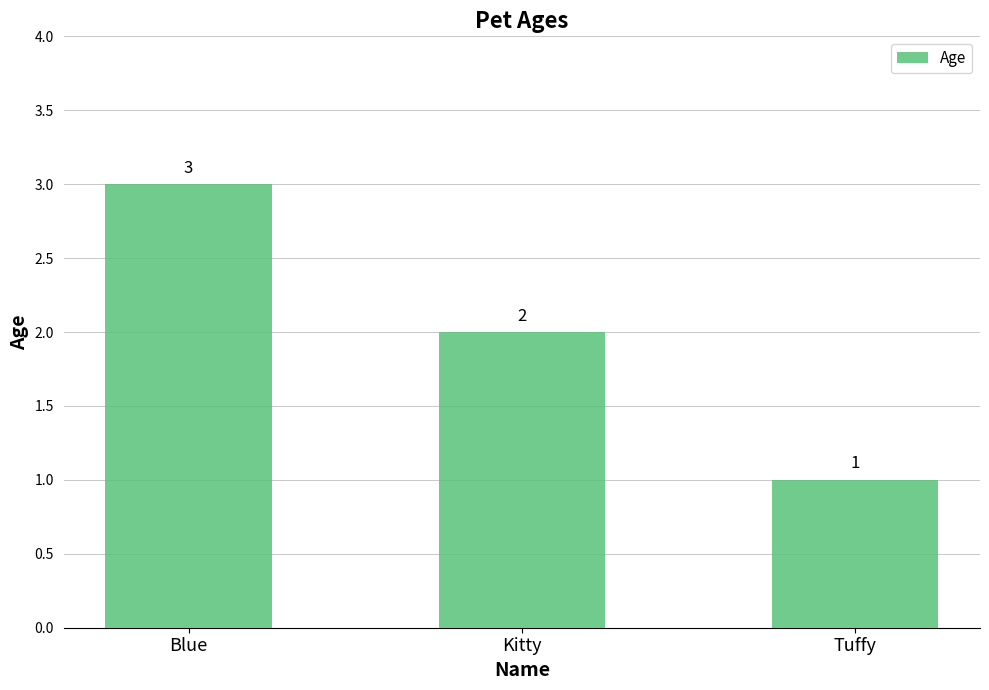

List the labels in order of value, largest first.

Blue, Kitty, Tuffy